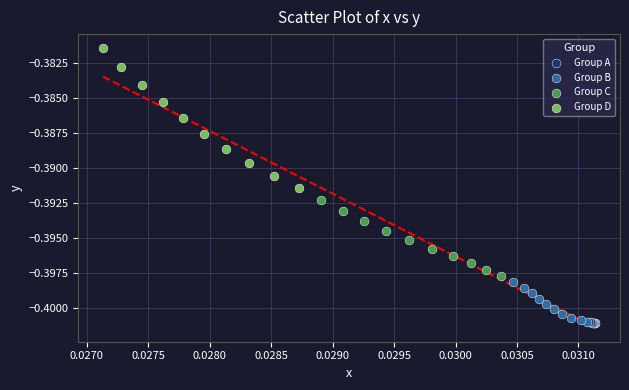

Which series has the widest spread of Y values?

Group D